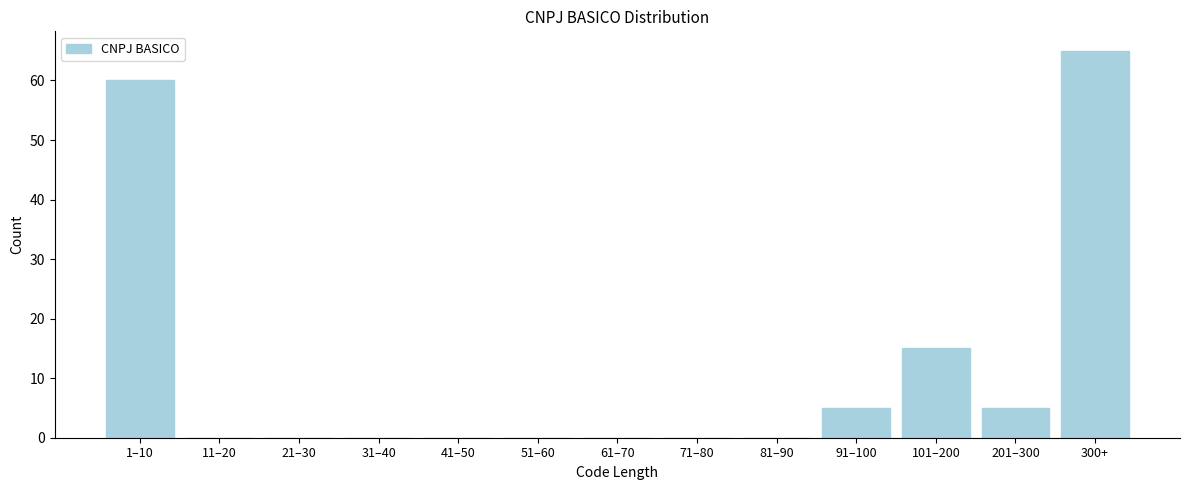

Reading right to left, list all the values displayed in this chart.

300+=65	201–300=5	101–200=15	91–100=5	81–90=0	71–80=0	61–70=0	51–60=0	41–50=0	31–40=0	21–30=0	11–20=0	1–10=60